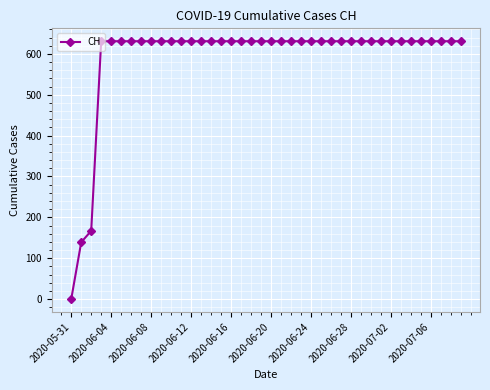

What is the greatest value displayed?

631